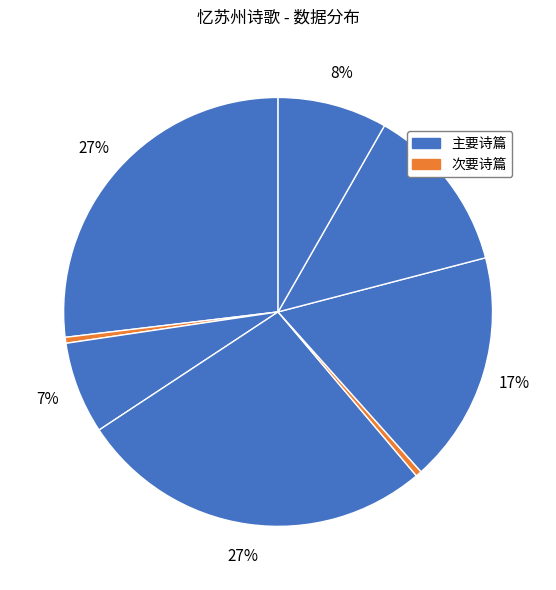

Count the number of slices in the pie.

8